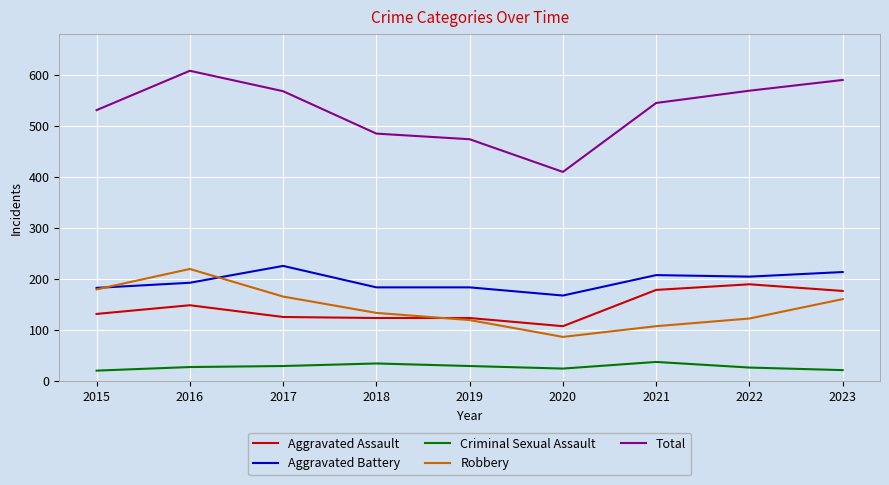

Which series has the widest spread of values?

Total